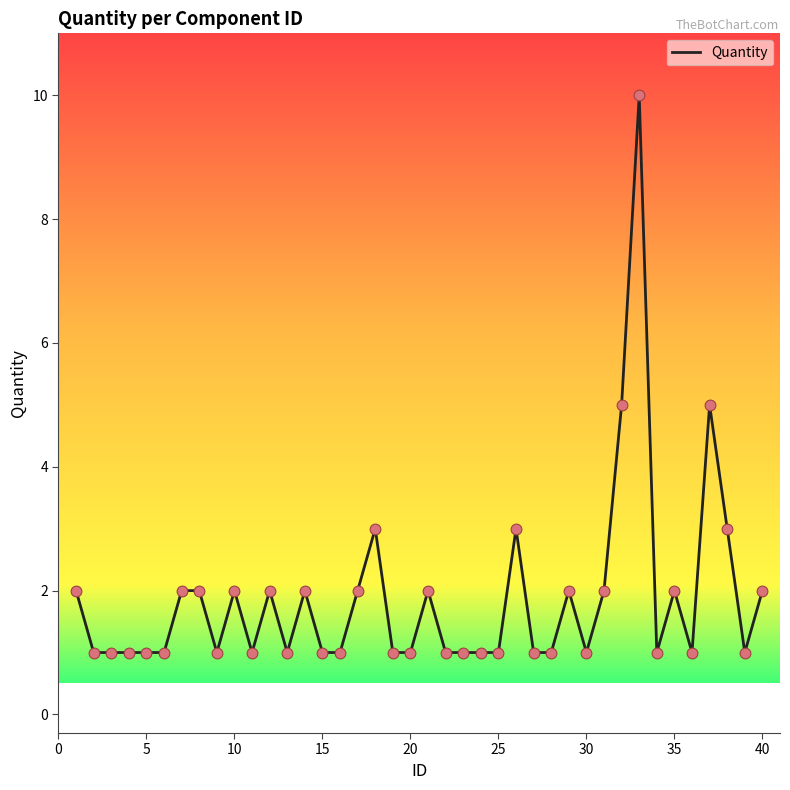

What is the greatest value displayed?

10